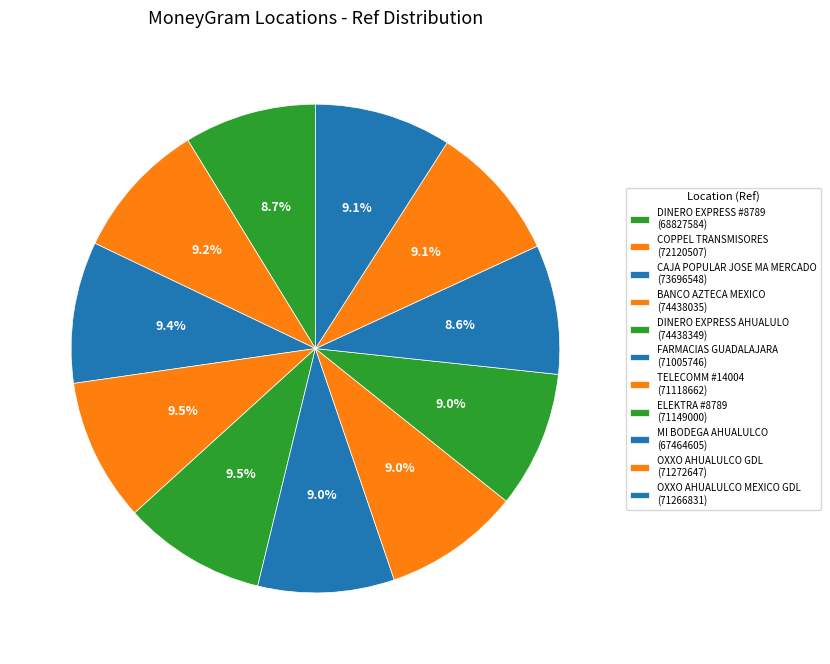

Rank the categories by value from lowest to highest.

MI BODEGA AHUALULCO, DINERO EXPRESS #8789, FARMACIAS GUADALAJARA, TELECOMM #14004, ELEKTRA #8789, OXXO AHUALULCO MEXICO GDL, OXXO AHUALULCO GDL, COPPEL TRANSMISORES, CAJA POPULAR JOSE MA MERCADO, BANCO AZTECA MEXICO, DINERO EXPRESS AHUALULO